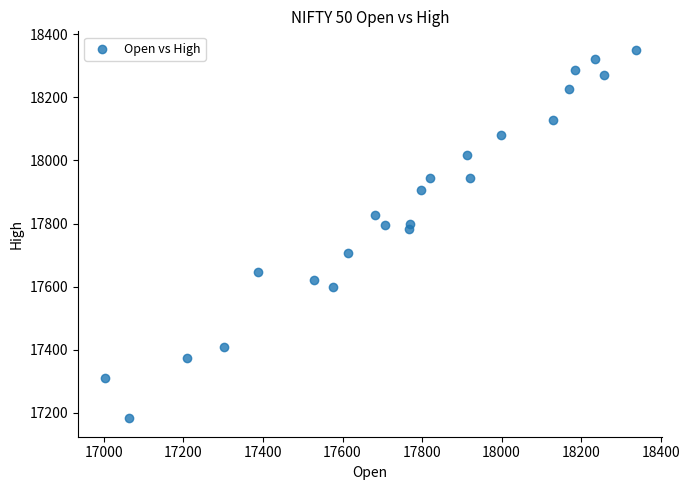

What is the range of Y values (max minus min)?

1168.4